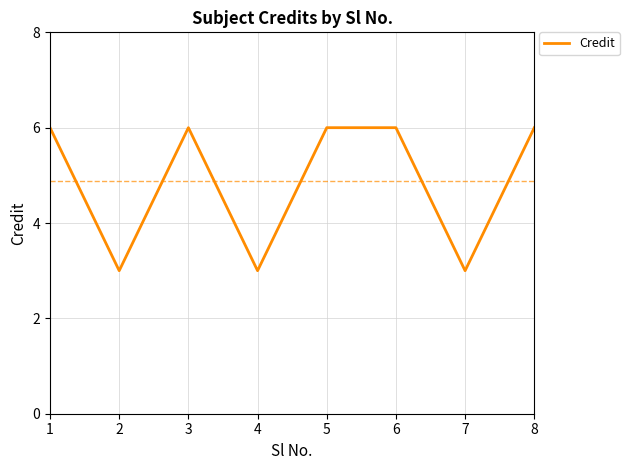

What is the sum of all values?

39